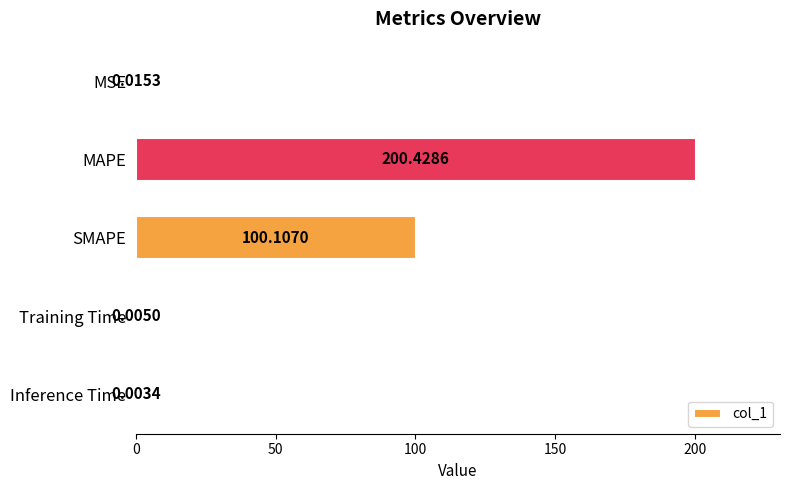

What is the average value?

60.1